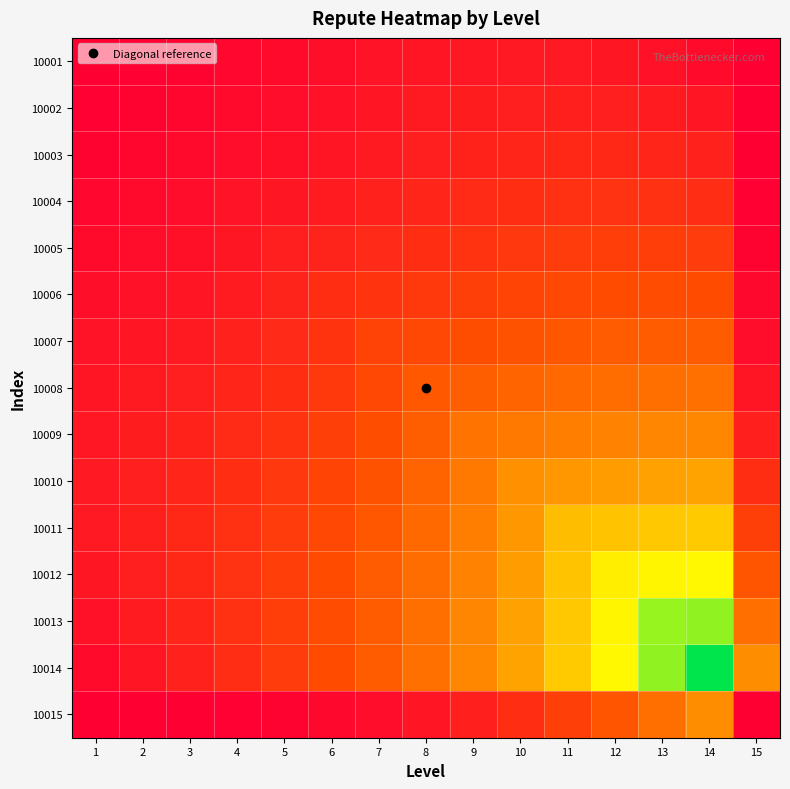

Reading left to right, what are all the values shown in this chart?

10001: 1=0.0	2=0.0	3=0.0	4=0.0	5=0.0	6=0.1	7=0.1	8=0.1	9=0.1	10=0.1	11=0.1	12=0.1	13=0.1	14=0.0	15=0.0
10002: 1=0.0	2=0.0	3=0.0	4=0.0	5=0.0	6=0.1	7=0.1	8=0.1	9=0.1	10=0.1	11=0.1	12=0.1	13=0.1	14=0.1	15=0.0
10003: 1=0.0	2=0.0	3=0.0	4=0.0	5=0.1	6=0.1	7=0.1	8=0.1	9=0.1	10=0.1	11=0.1	12=0.1	13=0.1	14=0.1	15=0.0
10004: 1=0.0	2=0.0	3=0.0	4=0.1	5=0.1	6=0.1	7=0.1	8=0.1	9=0.1	10=0.2	11=0.2	12=0.2	13=0.2	14=0.2	15=0.0
10005: 1=0.0	2=0.0	3=0.1	4=0.1	5=0.1	6=0.1	7=0.1	8=0.2	9=0.2	10=0.2	11=0.2	12=0.2	13=0.2	14=0.2	15=0.0
10006: 1=0.1	2=0.1	3=0.1	4=0.1	5=0.1	6=0.2	7=0.2	8=0.2	9=0.2	10=0.2	11=0.2	12=0.2	13=0.3	14=0.2	15=0.0
10007: 1=0.1	2=0.1	3=0.1	4=0.1	5=0.1	6=0.2	7=0.2	8=0.2	9=0.3	10=0.3	11=0.3	12=0.3	13=0.3	14=0.3	15=0.0
10008: 1=0.1	2=0.1	3=0.1	4=0.1	5=0.2	6=0.2	7=0.2	8=0.3	9=0.3	10=0.3	11=0.3	12=0.4	13=0.4	14=0.4	15=0.1
10009: 1=0.1	2=0.1	3=0.1	4=0.1	5=0.2	6=0.2	7=0.3	8=0.3	9=0.4	10=0.4	11=0.4	12=0.4	13=0.4	14=0.4	15=0.1
10010: 1=0.1	2=0.1	3=0.1	4=0.2	5=0.2	6=0.2	7=0.3	8=0.3	9=0.4	10=0.5	11=0.5	12=0.5	13=0.5	14=0.5	15=0.2
10011: 1=0.1	2=0.1	3=0.1	4=0.2	5=0.2	6=0.2	7=0.3	8=0.3	9=0.4	10=0.5	11=0.6	12=0.6	13=0.6	14=0.6	15=0.2
10012: 1=0.1	2=0.1	3=0.1	4=0.2	5=0.2	6=0.2	7=0.3	8=0.4	9=0.4	10=0.5	11=0.6	12=0.7	13=0.7	14=0.7	15=0.3
10013: 1=0.1	2=0.1	3=0.1	4=0.2	5=0.2	6=0.3	7=0.3	8=0.4	9=0.4	10=0.5	11=0.6	12=0.7	13=0.8	14=0.9	15=0.4
10014: 1=0.0	2=0.1	3=0.1	4=0.2	5=0.2	6=0.2	7=0.3	8=0.4	9=0.4	10=0.5	11=0.6	12=0.7	13=0.9	14=1.0	15=0.5
10015: 1=0.0	2=0.0	3=0.0	4=0.0	5=0.0	6=0.0	7=0.0	8=0.1	9=0.1	10=0.2	11=0.2	12=0.3	13=0.4	14=0.5	15=0.0